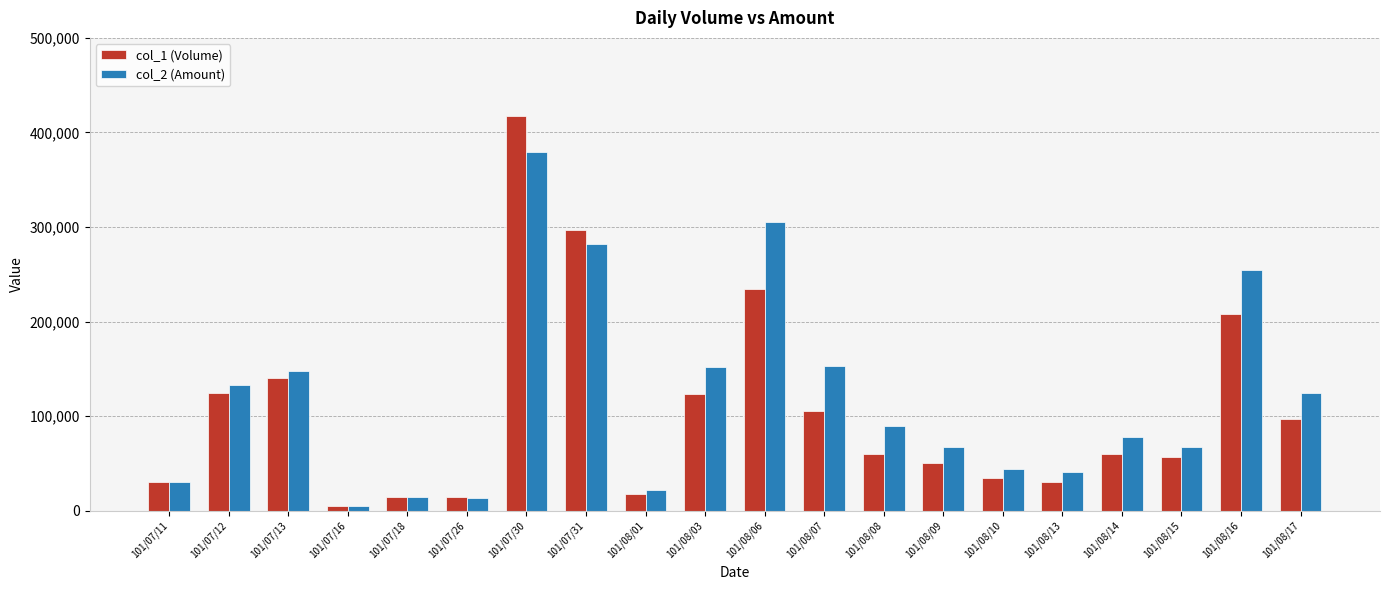

Between 101/08/15 and 101/08/16, which series saw the biggest shift?

col_2 (Amount)